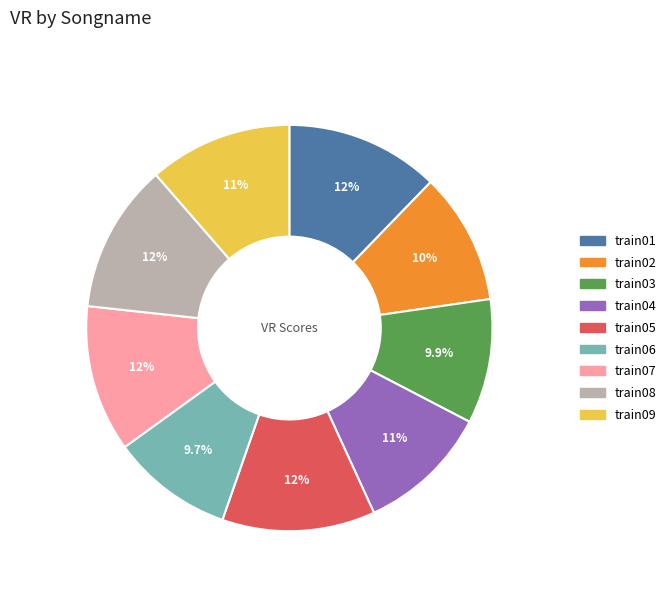

Is it true that train09 is 11% of the pie?

True